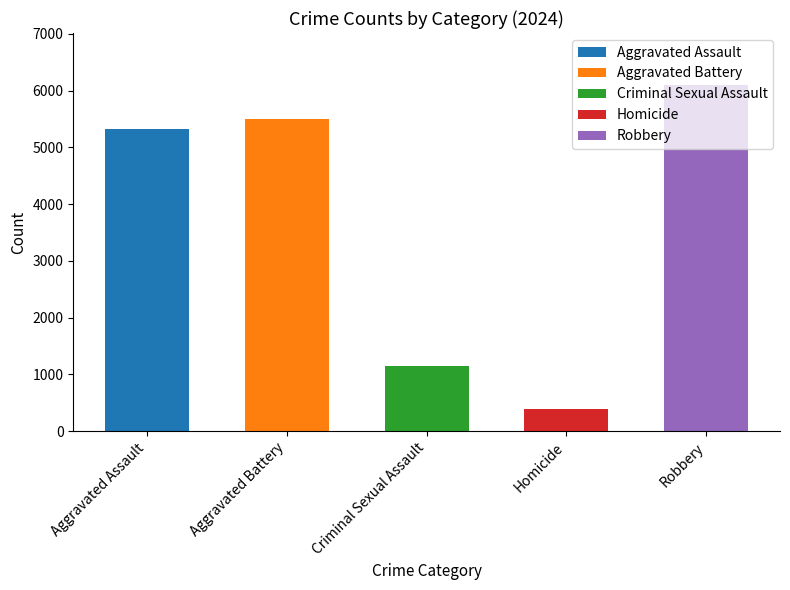

What is the minimum value shown in the chart?

392